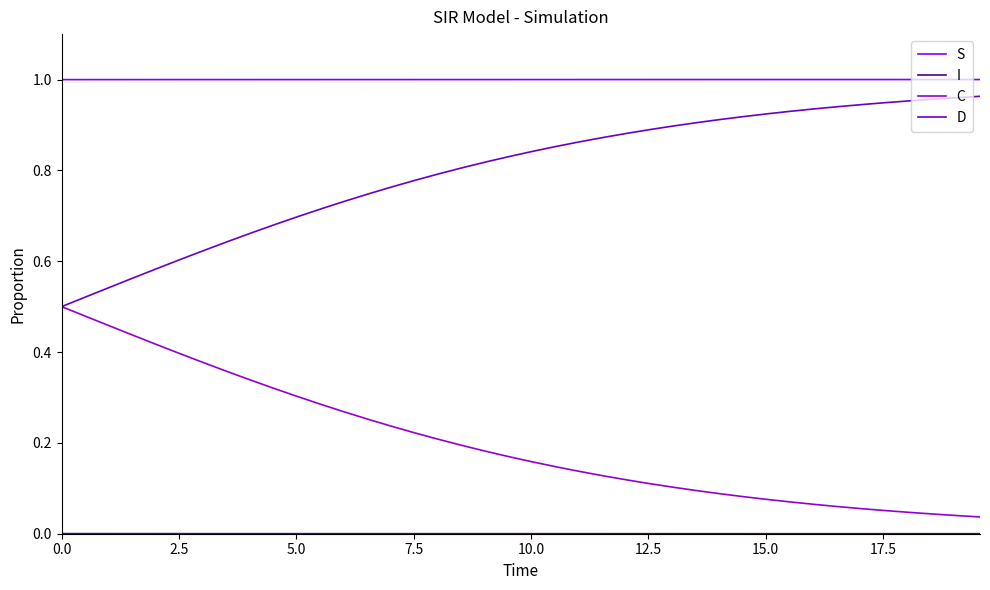

True or false: S and D intersect in this chart.

False